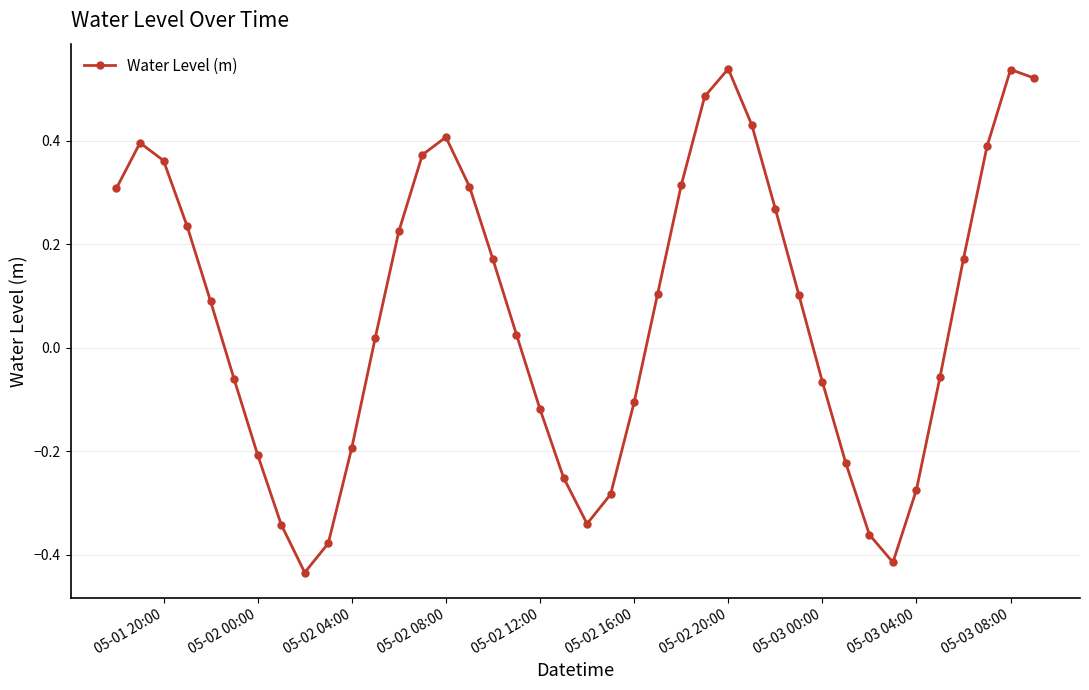

How many interior local valleys (lower than both neighbors) does the data have?

3